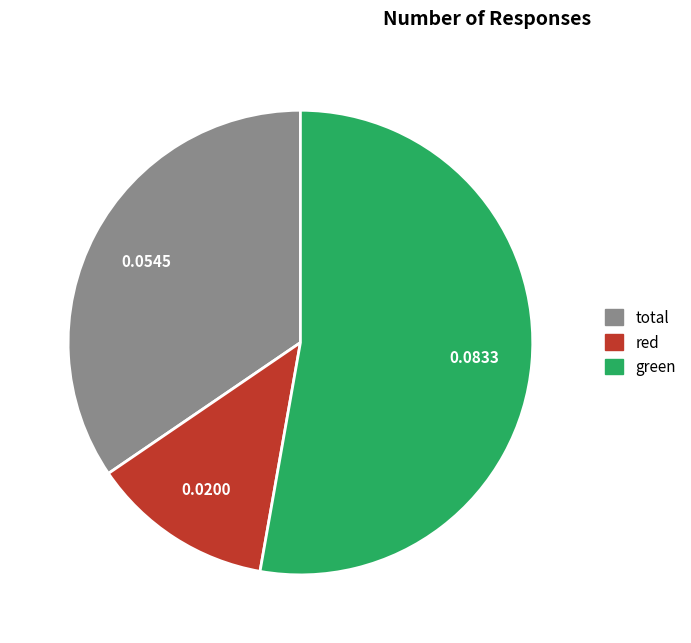

Do total and green together represent more than half of the pie?

Yes